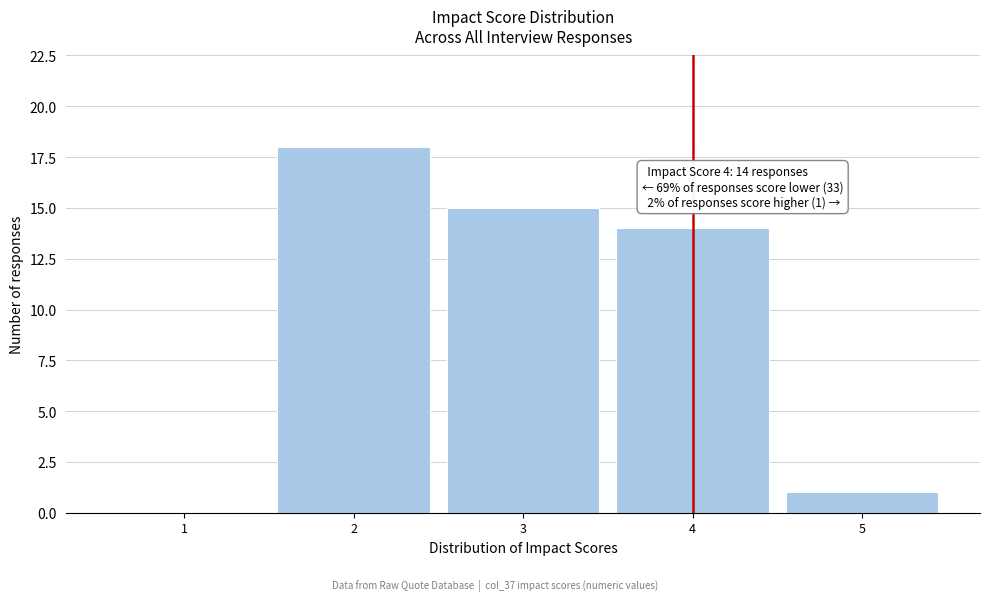

Reading left to right, list all the values displayed in this chart.

1=0	2=18	3=15	4=14	5=1